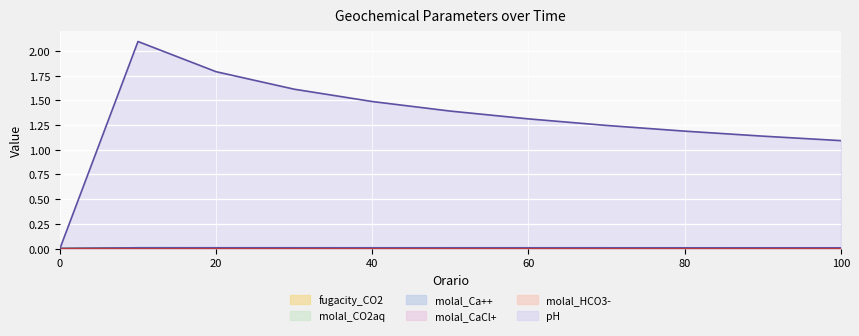

Which series changed the most between 20 and 90?

pH